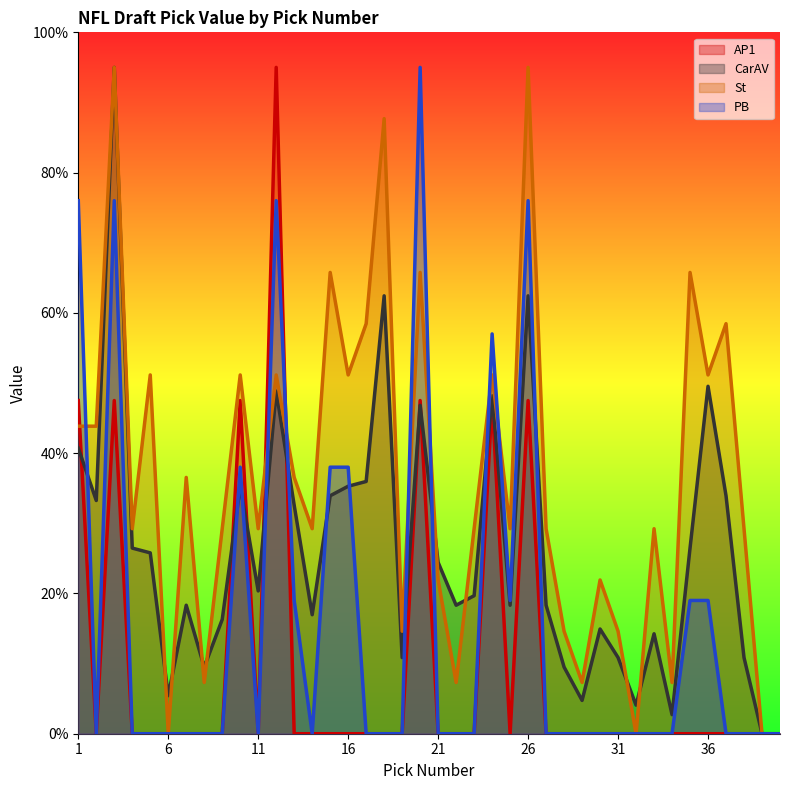

Which has a higher value, 4 or 18?

4